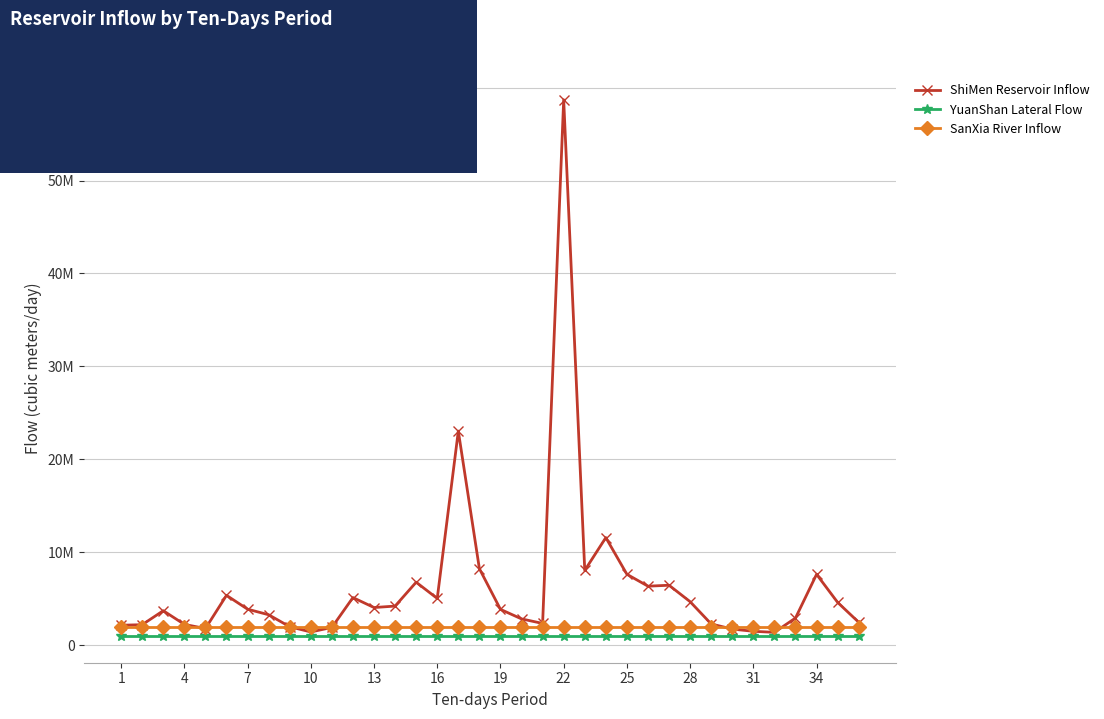

What is the value of the YuanShan Lateral Flow point at the 24th from the left?

1000023.0